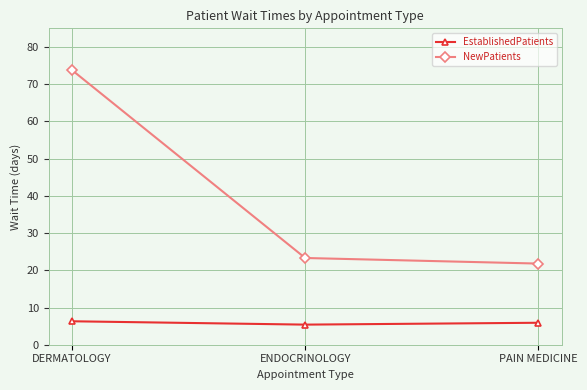

At how many categories does at least one series exceed 26?

1